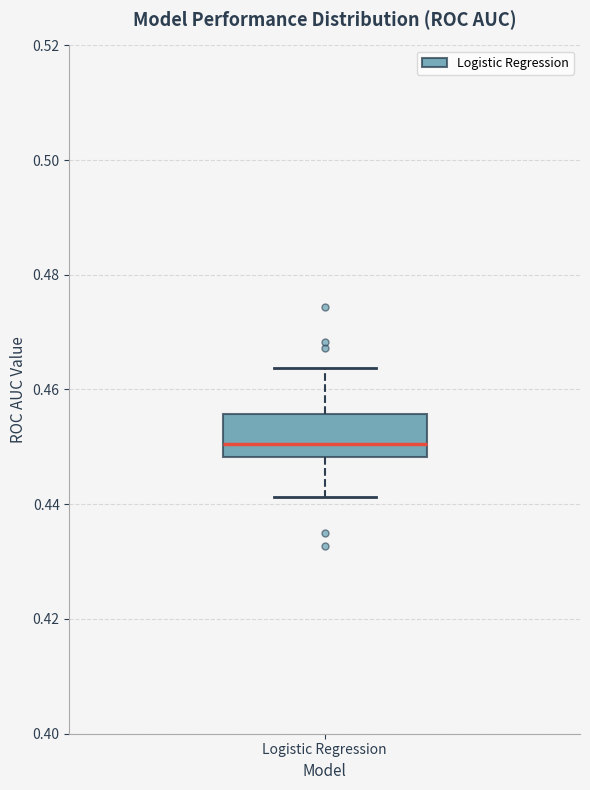

Transcribe this box plot: give where the median line is, the range the box spans, and where the two whiskers end, as read against the y-axis. The values are not printed on the chart, so give them approximately, as read against the axis.

median 0.450, box 0.448 to 0.456, whiskers 0.442 to 0.464